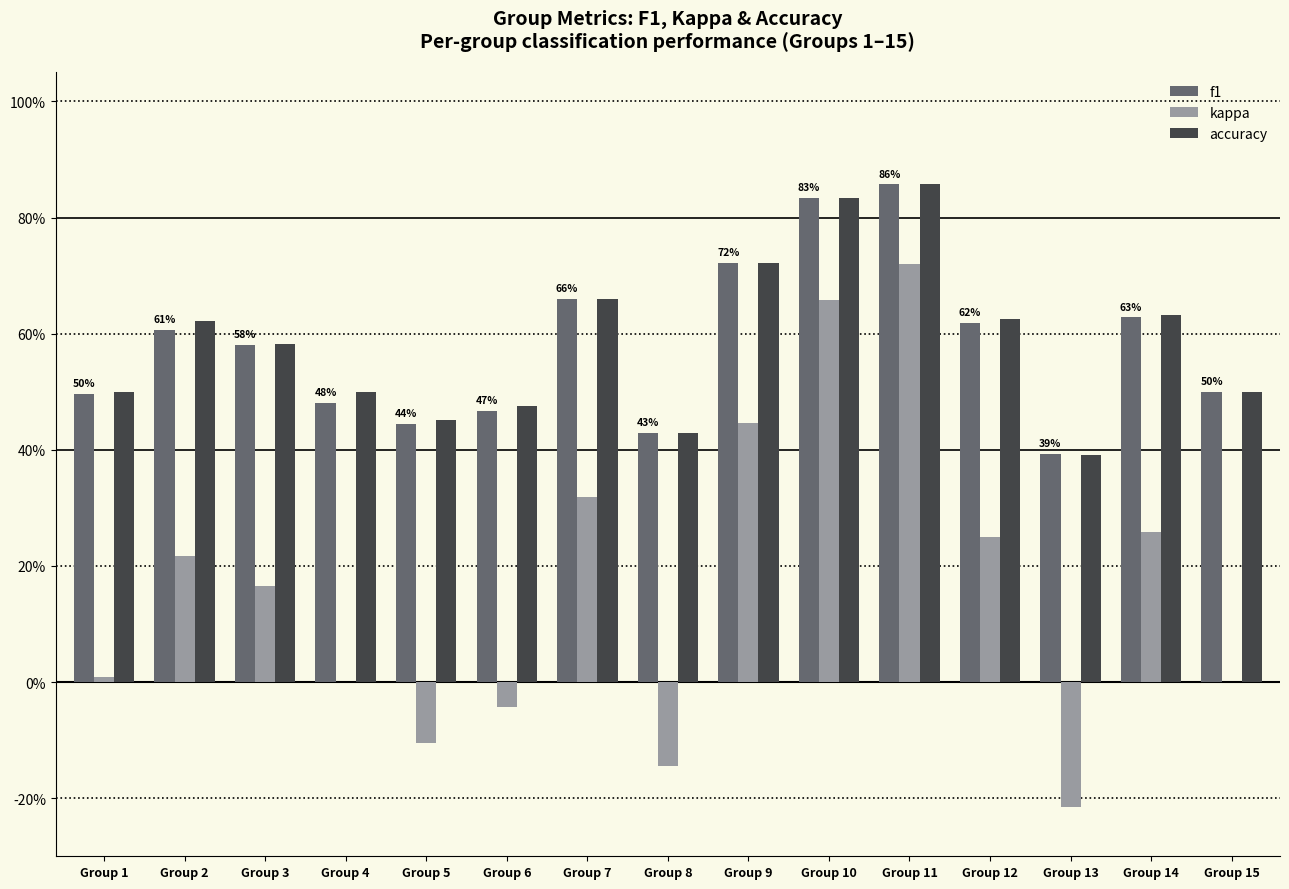

Are the bars grouped side by side (vs. stacked)?

Yes